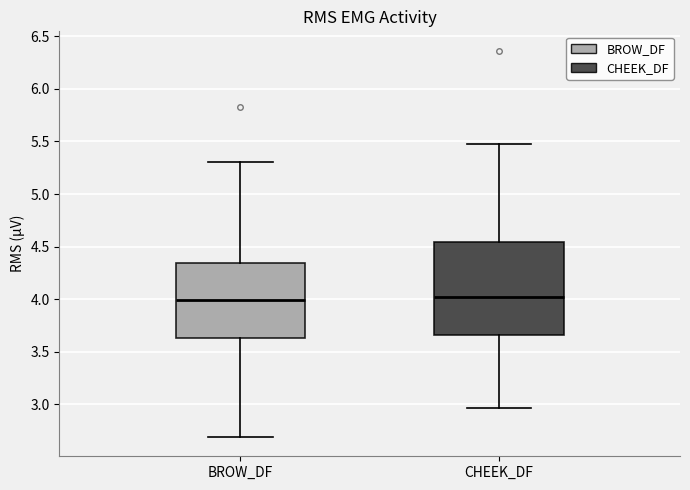

Which box is the tallest, from its lower edge to its upper edge?

CHEEK_DF